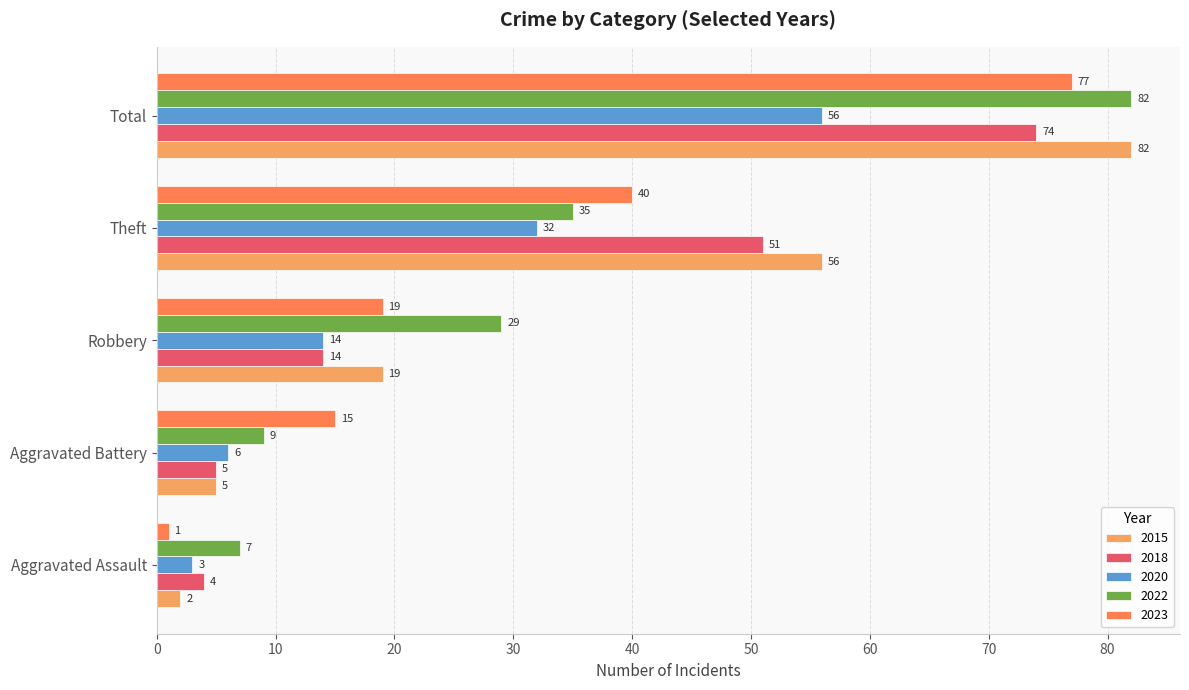

What is the difference between the second highest and second lowest values in the 2023 series?

25